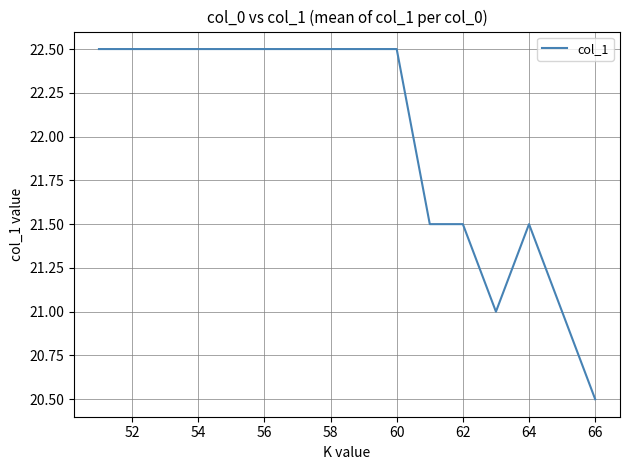

What is the average value?

22.0